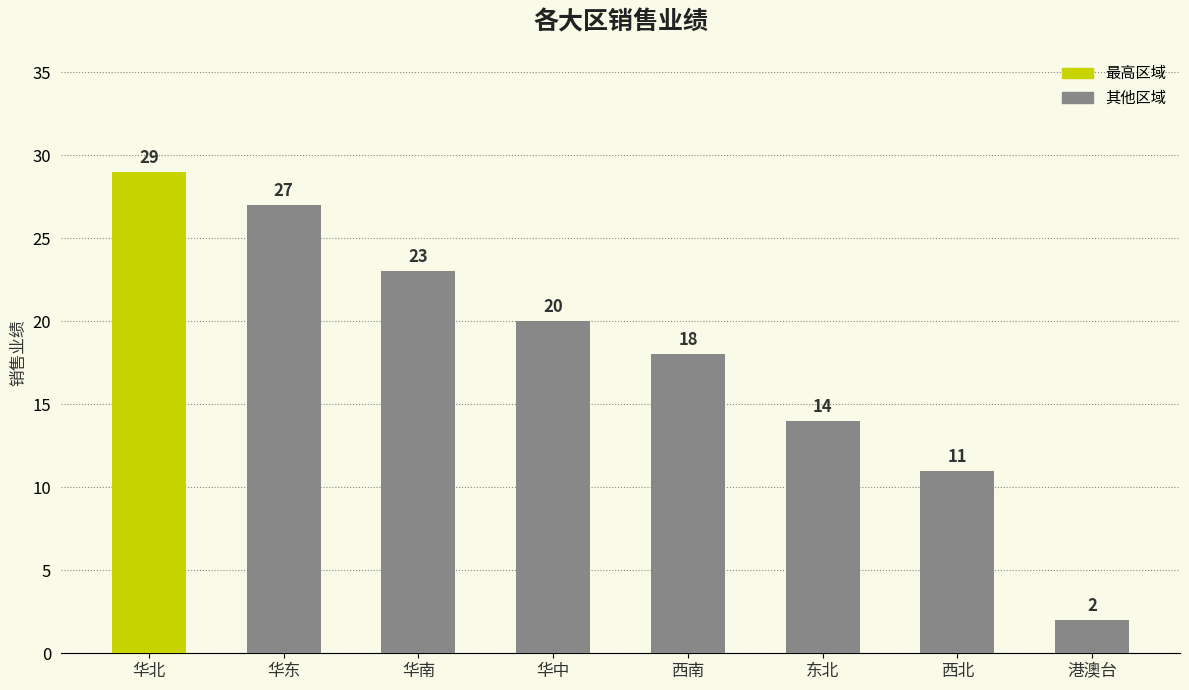

Where does the data first go above 20?

华北